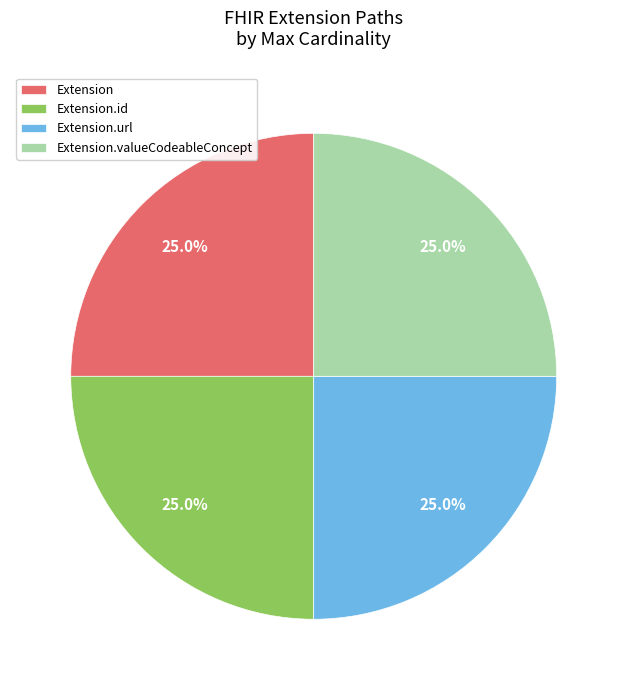

Count the number of slices in the pie.

4